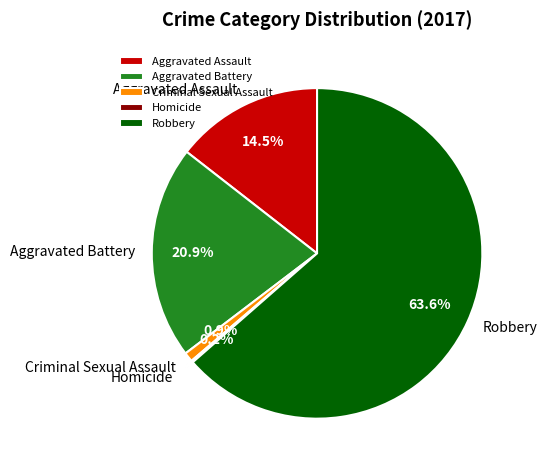

Approximately how many times larger is the value at Aggravated Battery compared to Criminal Sexual Assault?

22.8